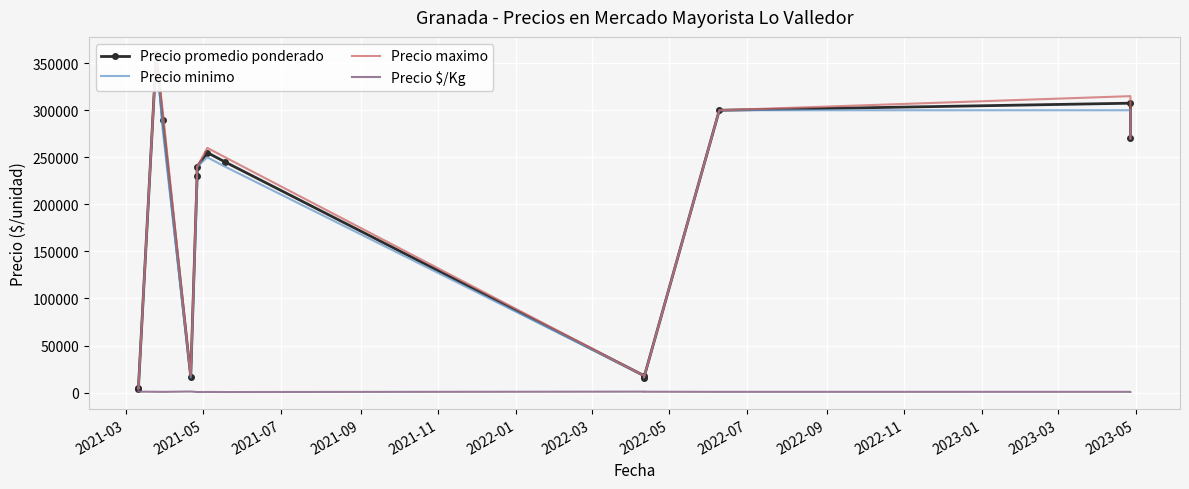

True or false: Precio minimo and Precio $/Kg cross at least once.

False